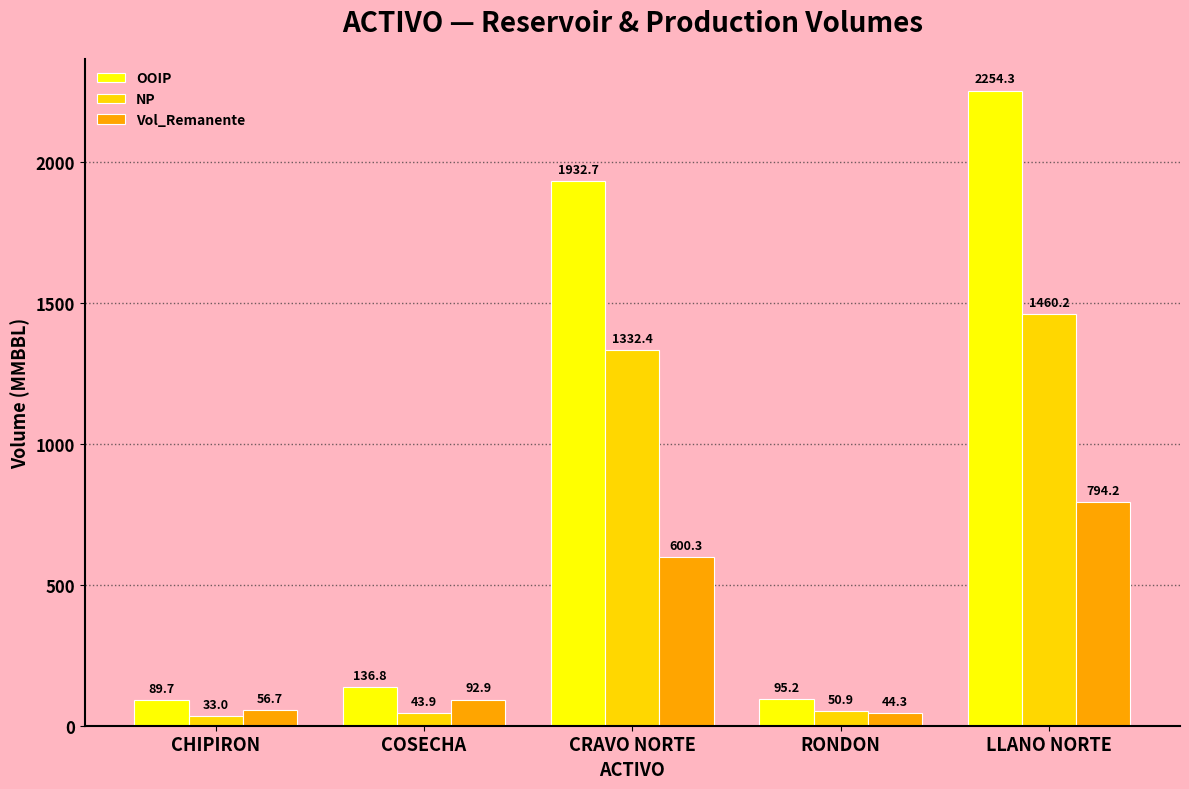

What is the difference between the OOIP values at CHIPIRON and RONDON?

5.4